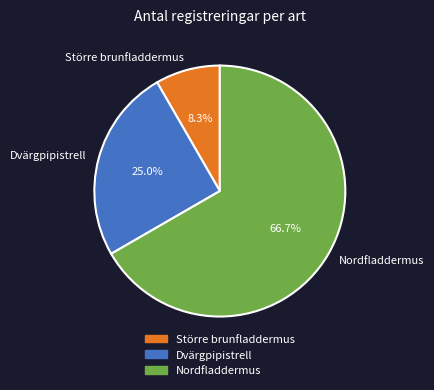

Which has a higher value, Nordfladdermus or Dvärgpipistrell?

Nordfladdermus